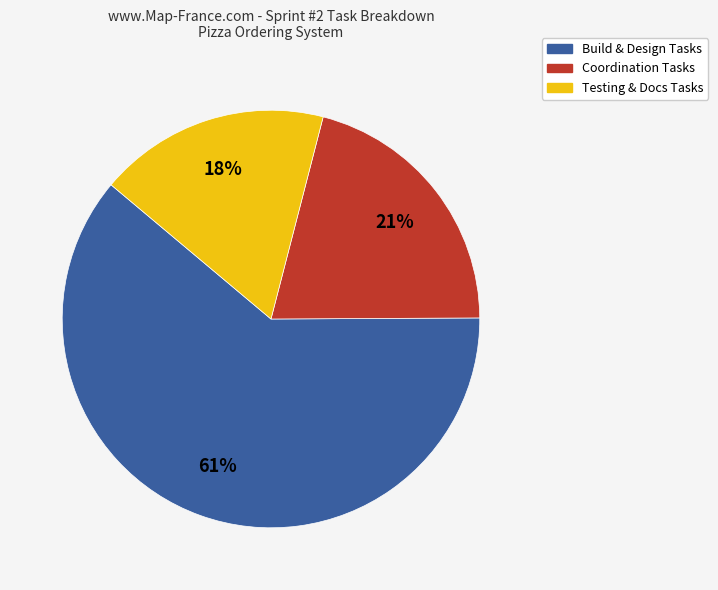

To the nearest percent, what is the difference between the largest and smallest slice percentages?

43%